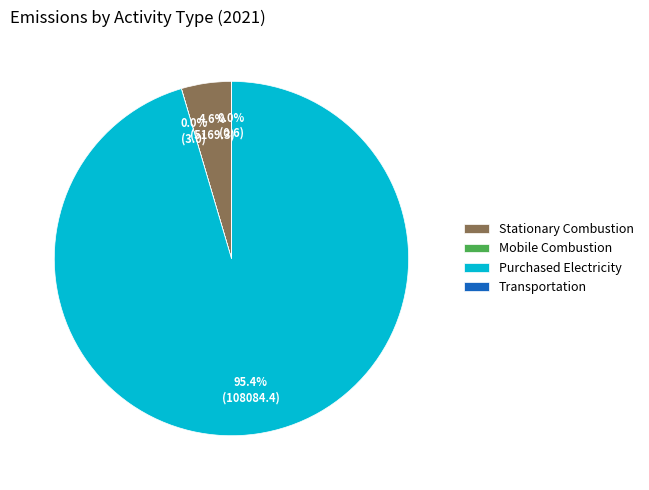

Which slice is the largest?

Purchased Electricity